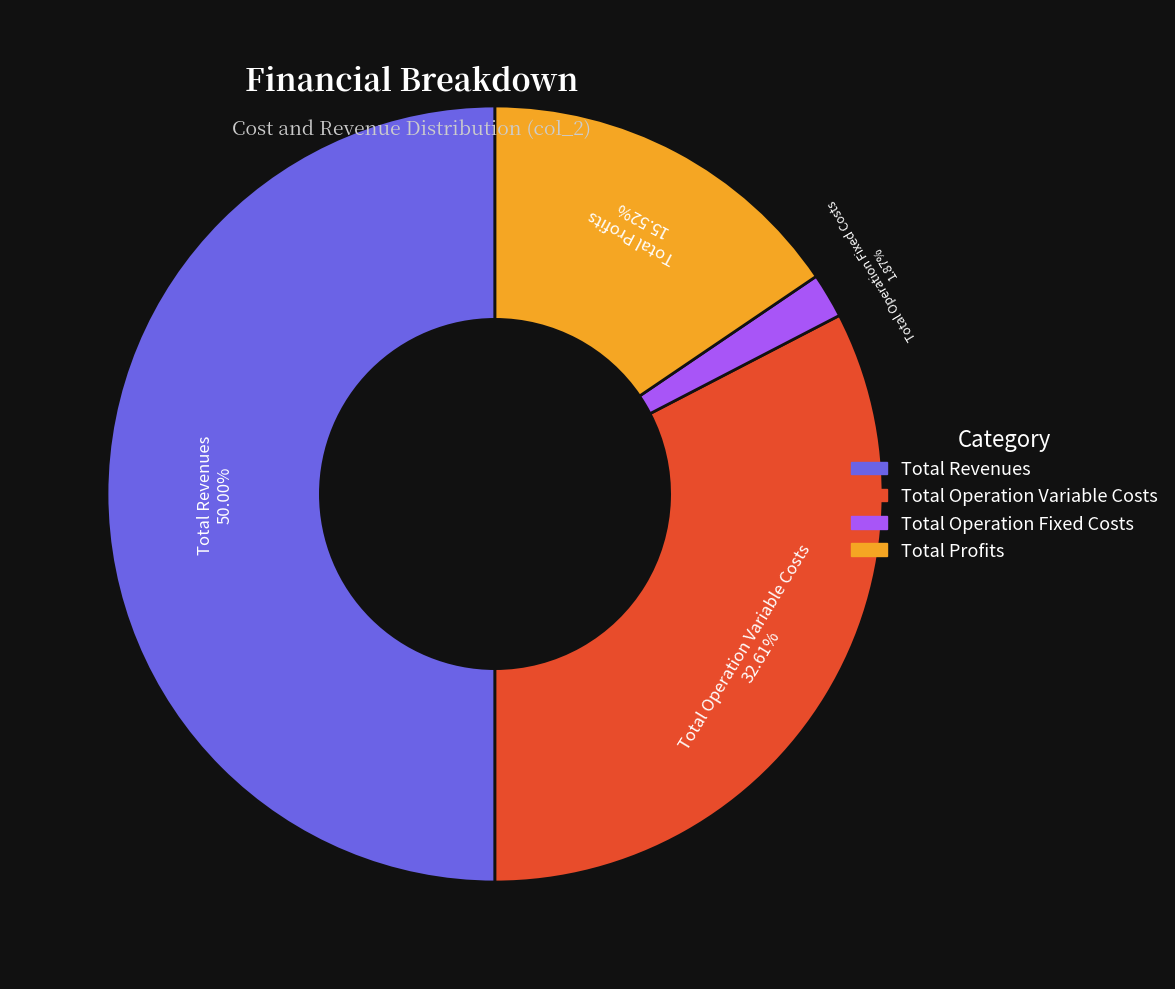

Does Total Profits account for over 50% of the chart?

No